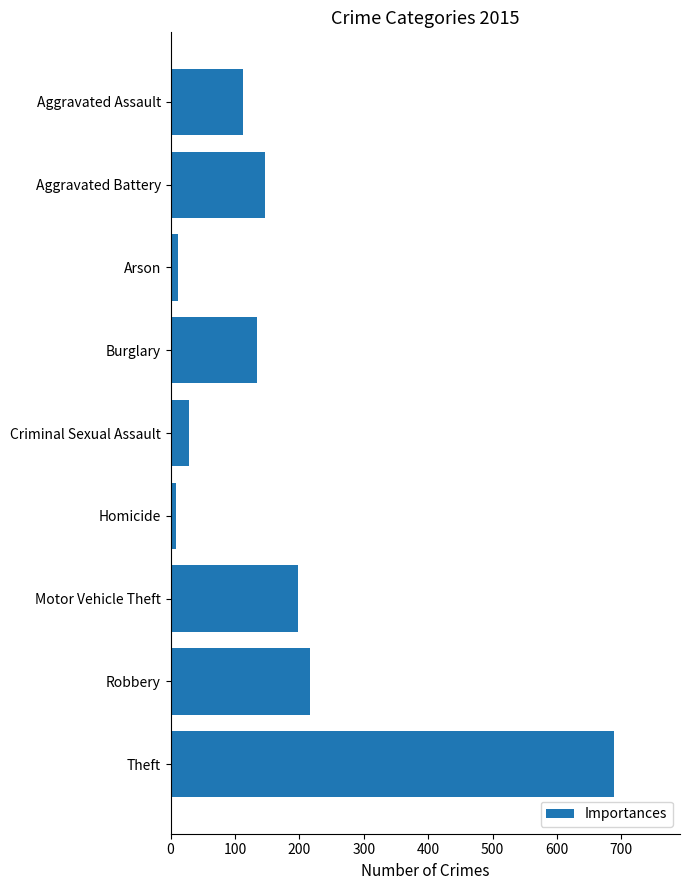

Are the bars horizontal?

Yes